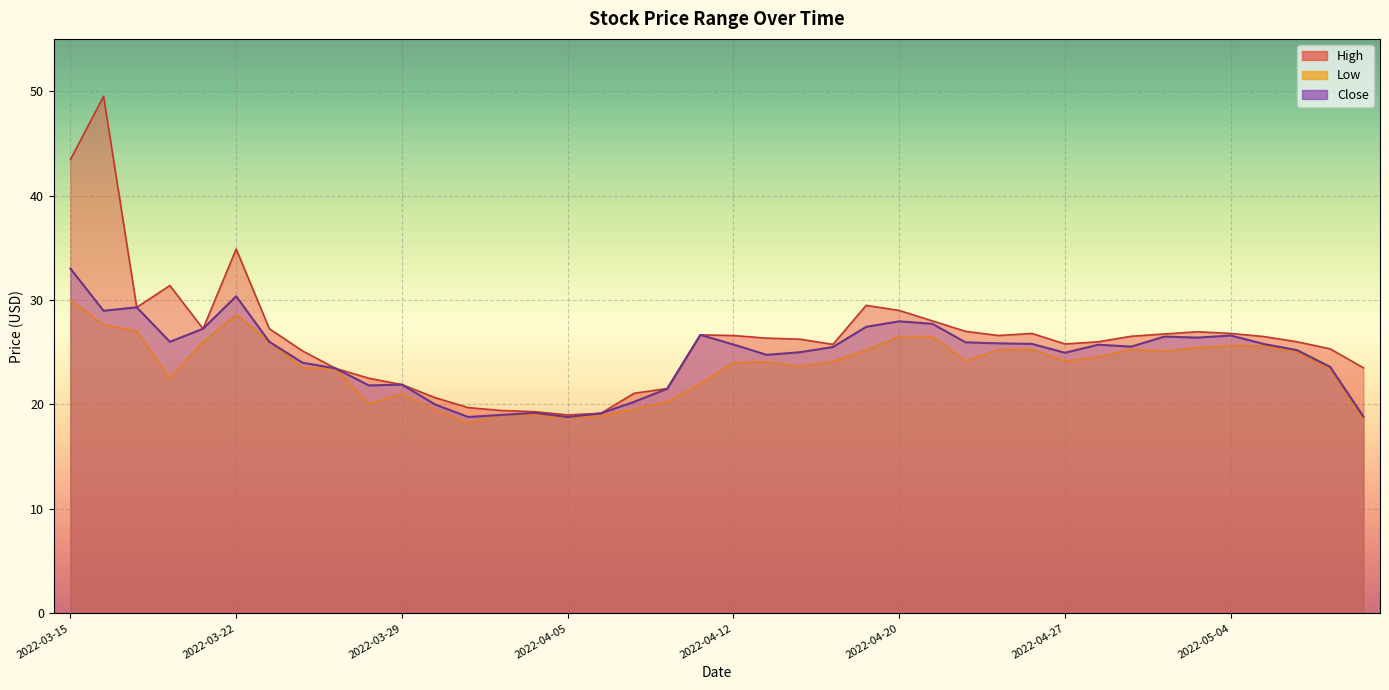

True or false: High has more than 0 interior local peaks.

True